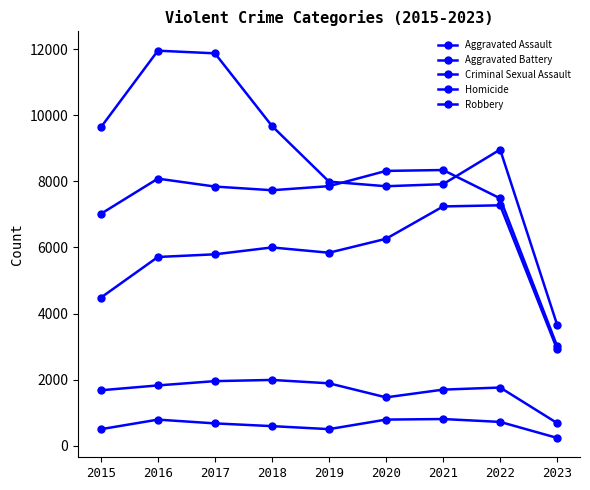

True or false: Criminal Sexual Assault and Aggravated Assault cross at least once.

False